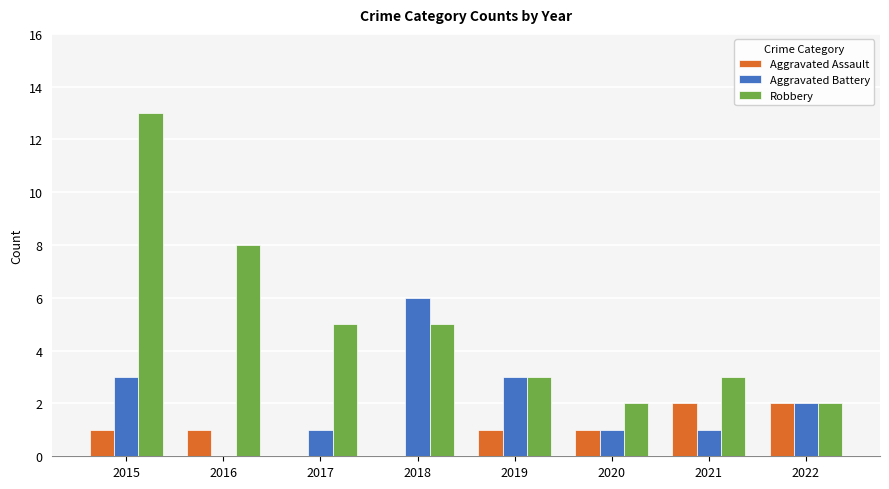

The value of Aggravated Battery at 2016 is -3. True or false?

False